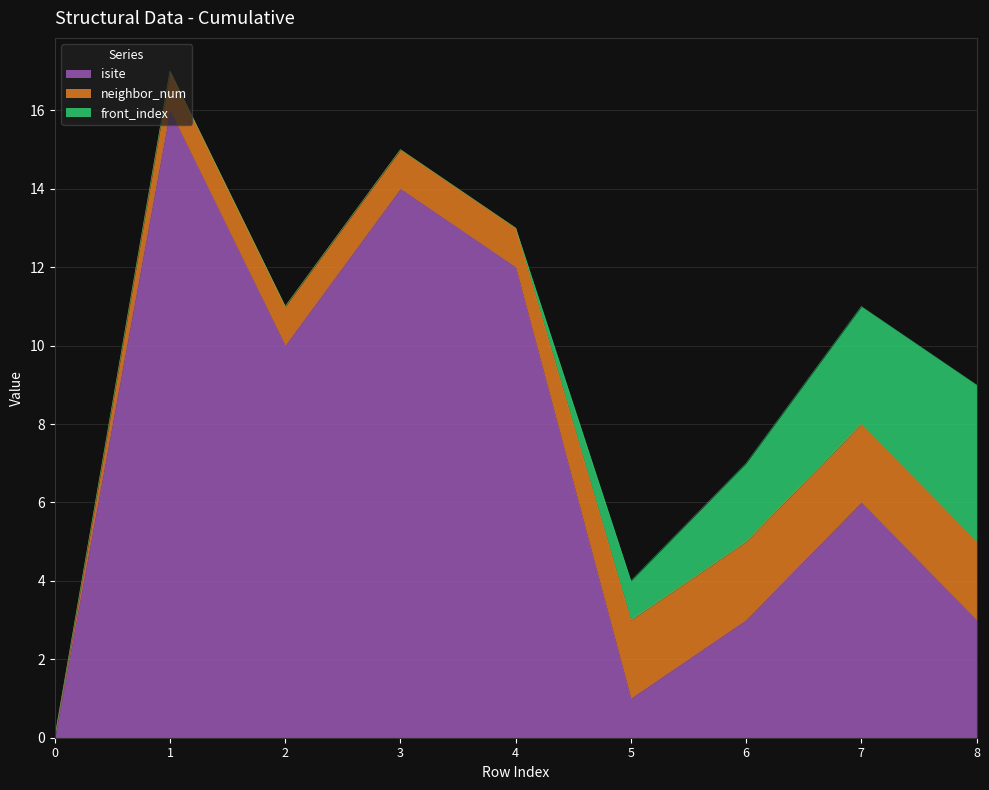

What is the difference between the highest and lowest values at 2?

10